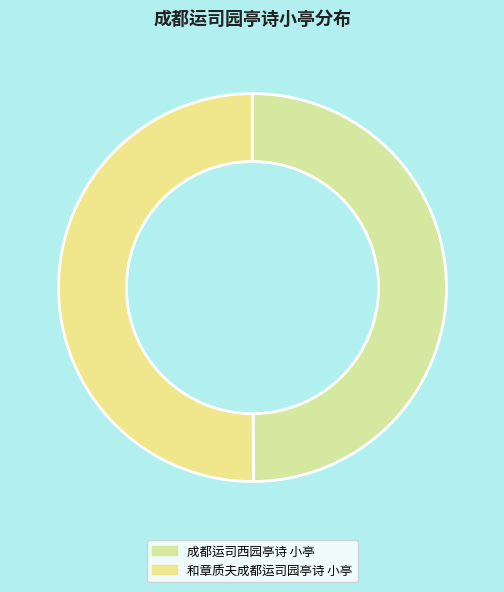

How many slices are in this pie chart?

2